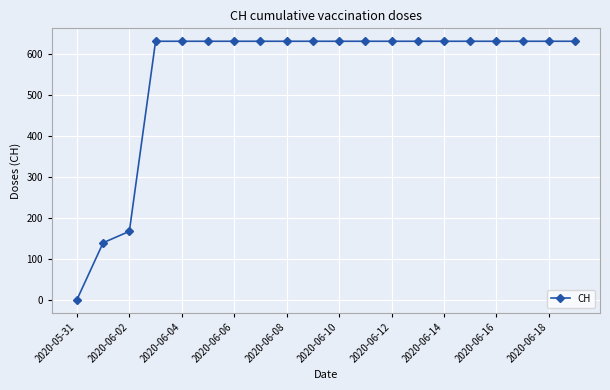

What is the value of the 13th point from the left?

631